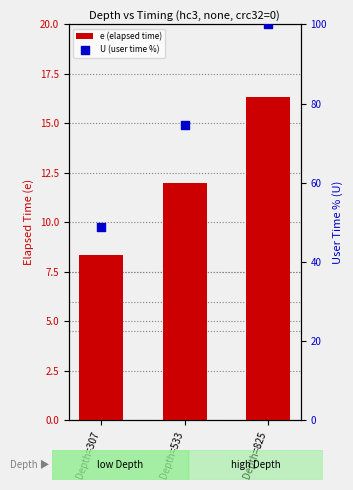

Is the value of e (elapsed time) at Depth=307 greater than the value of U (user time %) at Depth=533?

No